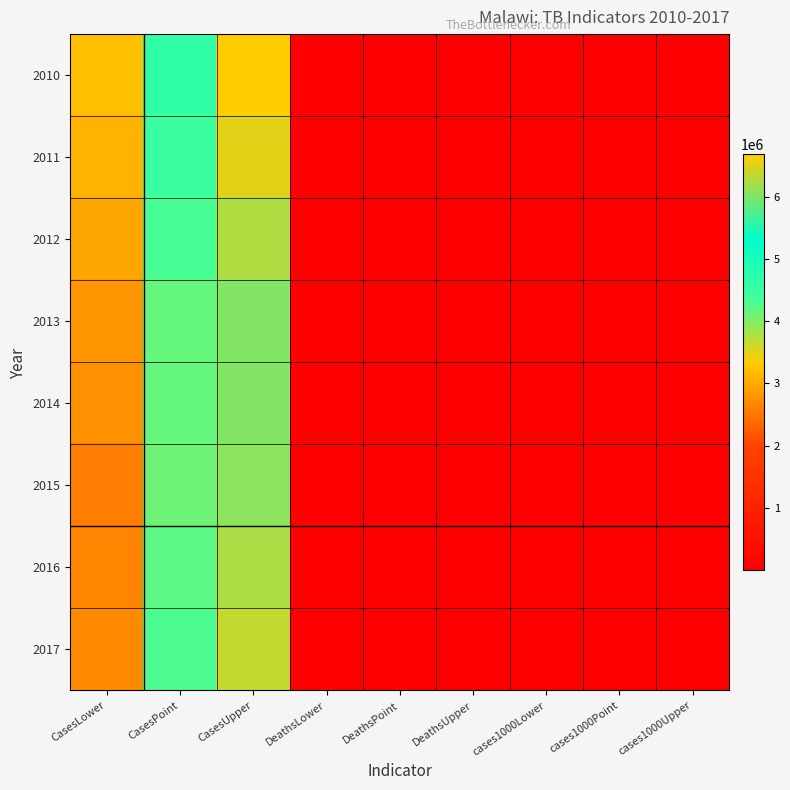

Which series has the largest total across all categories?

2010